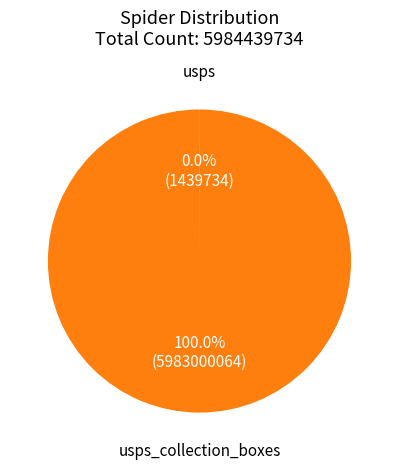

How many segments does this pie chart have?

2